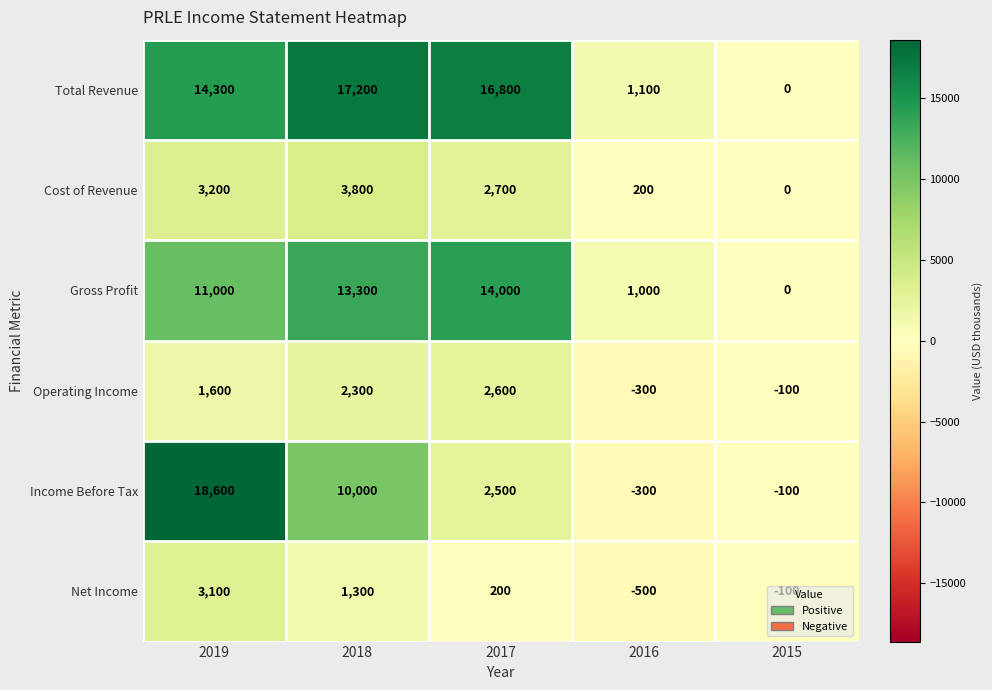

What is the difference between the maximum and second lowest values in the Gross Profit series?

13000